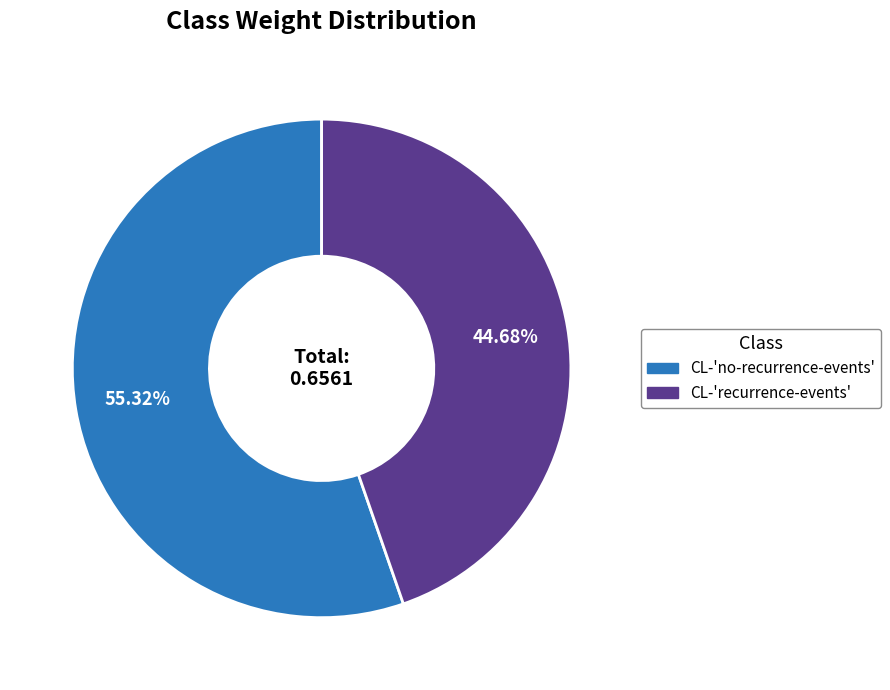

To the nearest percent, what portion does CL-'no-recurrence-events' represent?

55%